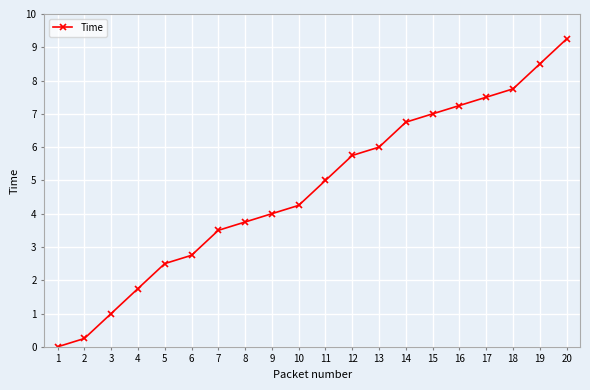

The chart shows a value of 7.2 at 16. True or false?

True